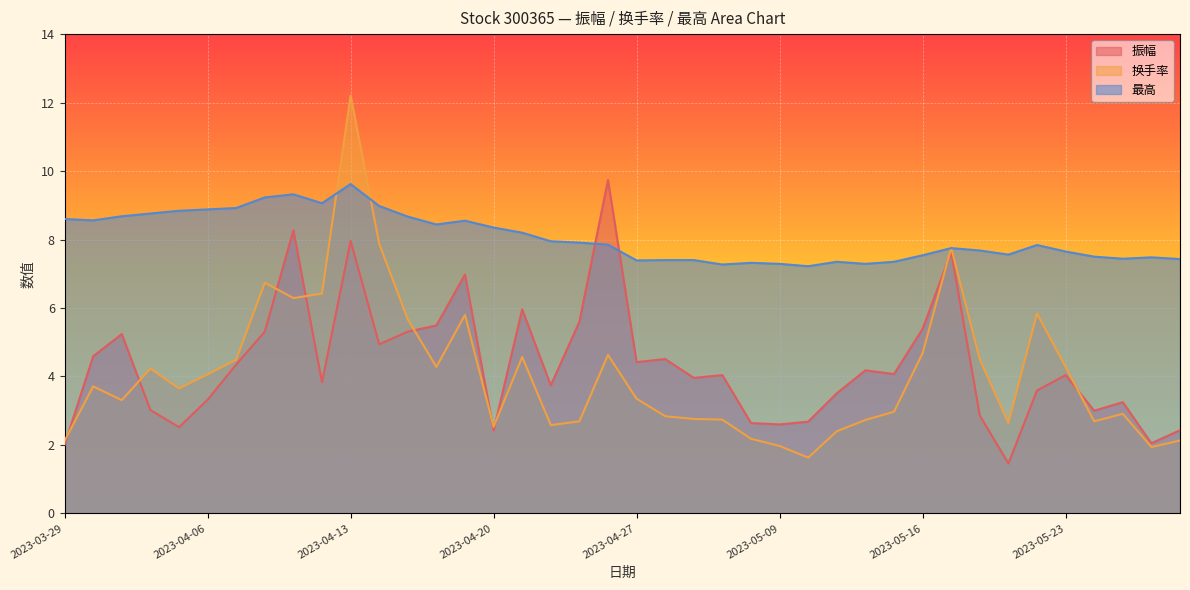

Reading right to left, extract all data points from this chart.

振幅: 2.4	2.0	3.2	3.0	4.0	3.6	1.5	2.9	7.6	5.4	4.1	4.2	3.5	2.7	2.6	2.6	4.0	4.0	4.5	4.4	9.7	5.6	3.7	6.0	2.4	7.0	5.5	5.3	4.9	8.0	3.8	8.3	5.3	4.3	3.3	2.5	3.0	5.2	4.6	2.0
换手率: 2.1	1.9	2.9	2.7	4.3	5.8	2.6	4.5	7.8	4.7	3.0	2.7	2.4	1.6	2.0	2.2	2.7	2.8	2.8	3.4	4.6	2.7	2.6	4.6	2.5	5.8	4.3	5.7	7.9	12.2	6.4	6.3	6.7	4.5	4.1	3.6	4.2	3.3	3.7	2.1
最高: 7.4	7.5	7.4	7.5	7.7	7.8	7.6	7.7	7.8	7.5	7.3	7.3	7.3	7.2	7.3	7.3	7.3	7.4	7.4	7.4	7.8	7.9	8.0	8.2	8.3	8.6	8.4	8.7	9.0	9.6	9.1	9.3	9.2	8.9	8.9	8.8	8.8	8.7	8.6	8.6